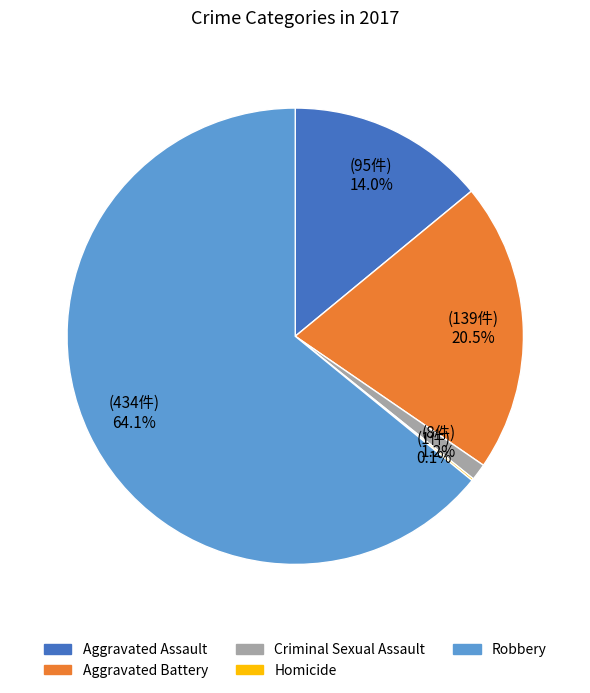

Does any single category account for the majority?

Yes